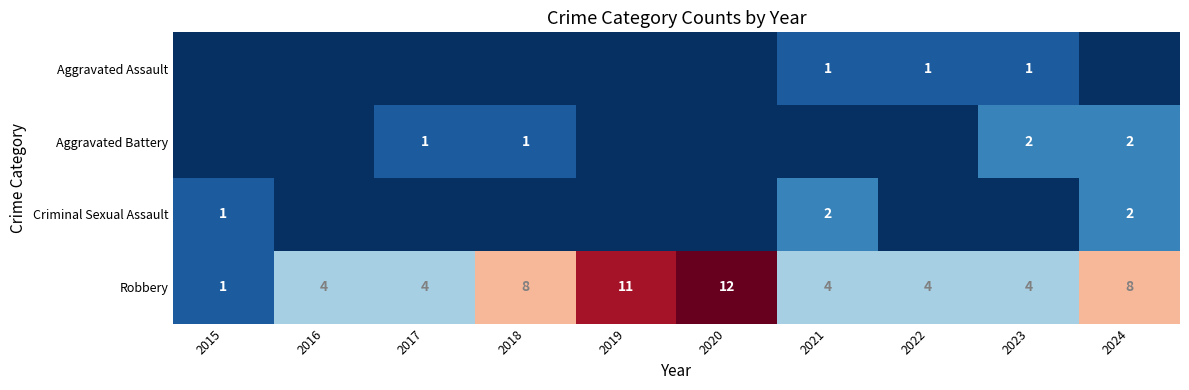

Is the value of Aggravated Assault at 2023 greater than the value of Robbery at 2022?

No